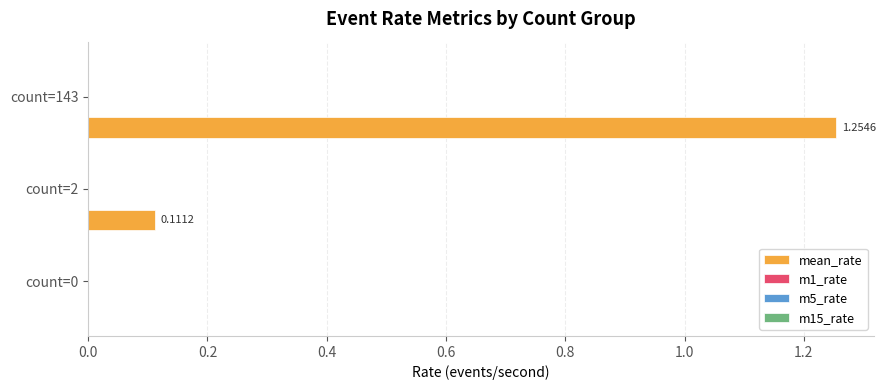

What is the sum of all values?

1.4